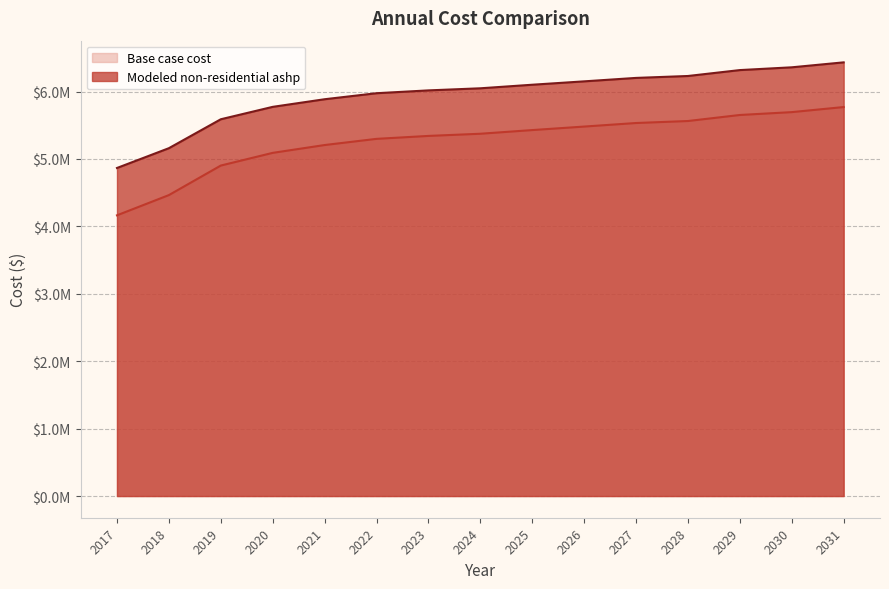

True or false: Base case cost and Modeled non-residential ashp intersect in this chart.

False